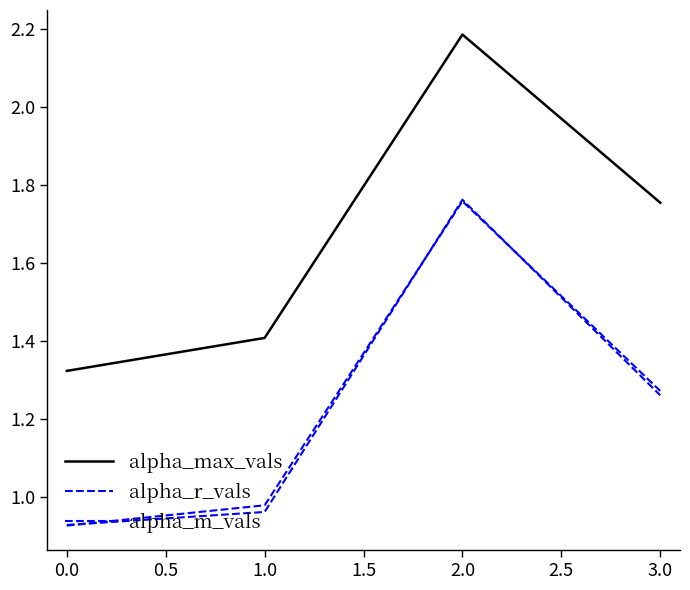

Is this an area chart (filled region under the line)?

No